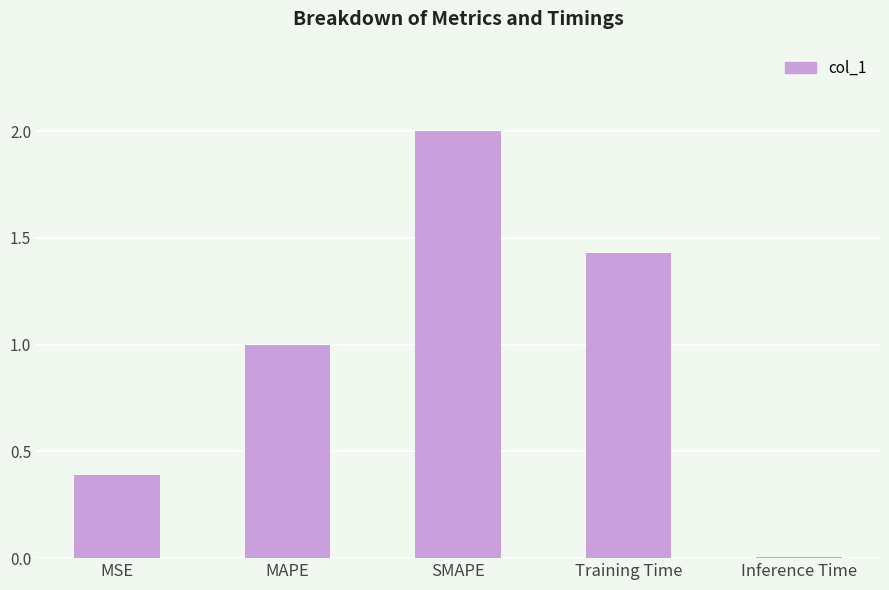

The value at MSE is 0.2. True or false?

False